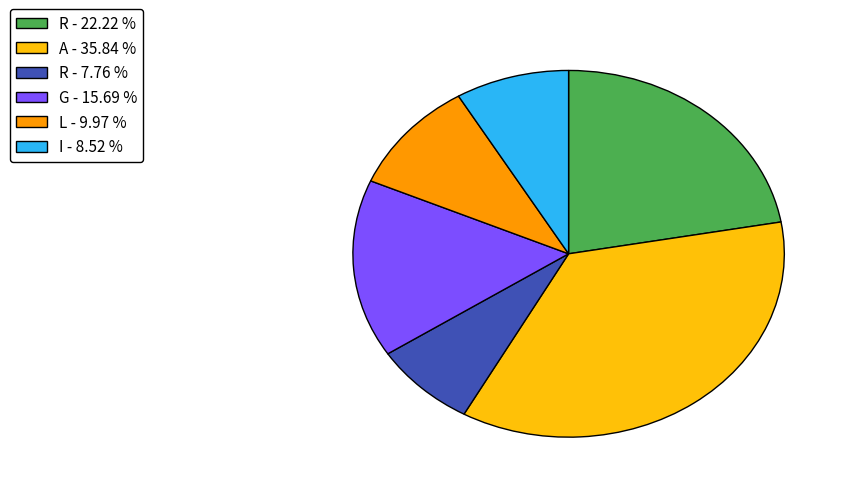

Do I - 8.52 % and G - 15.69 % together represent more than half of the pie?

No